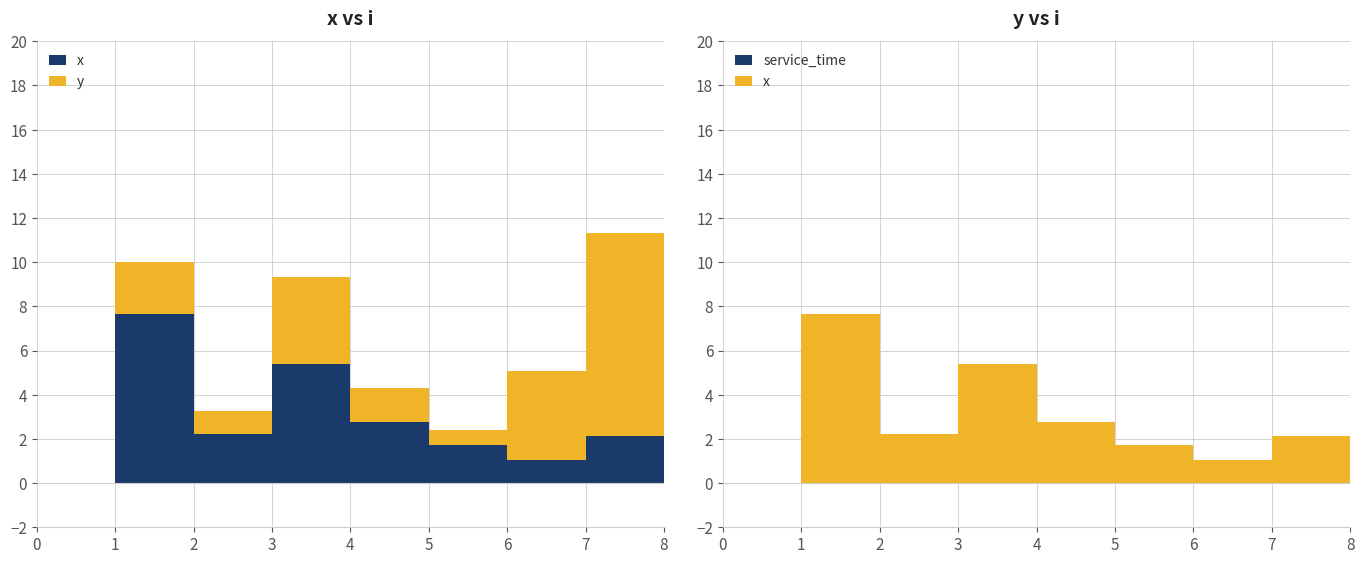

Where is the first local minimum for x?

2